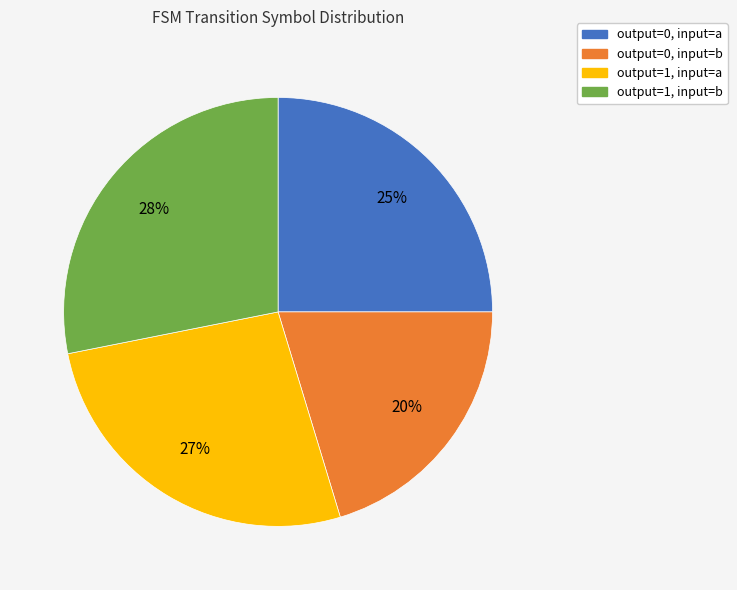

Between output=0, input=a and output=1, input=b, which is larger?

output=1, input=b